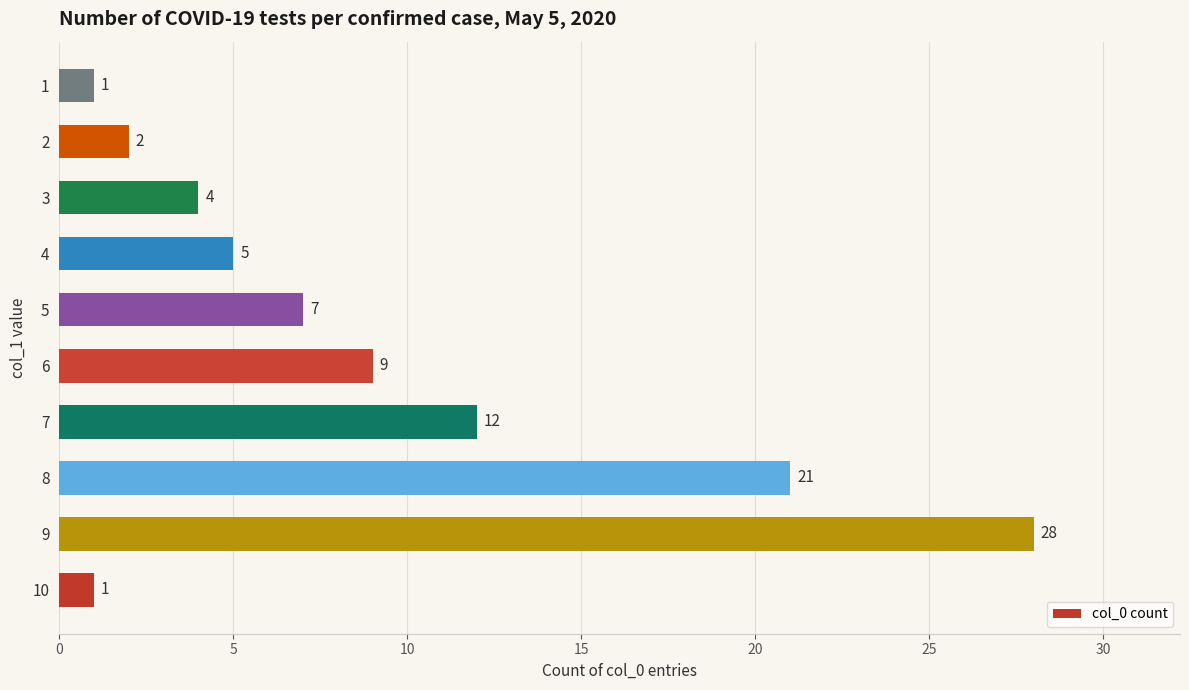

What is the difference between the maximum and minimum values?

27